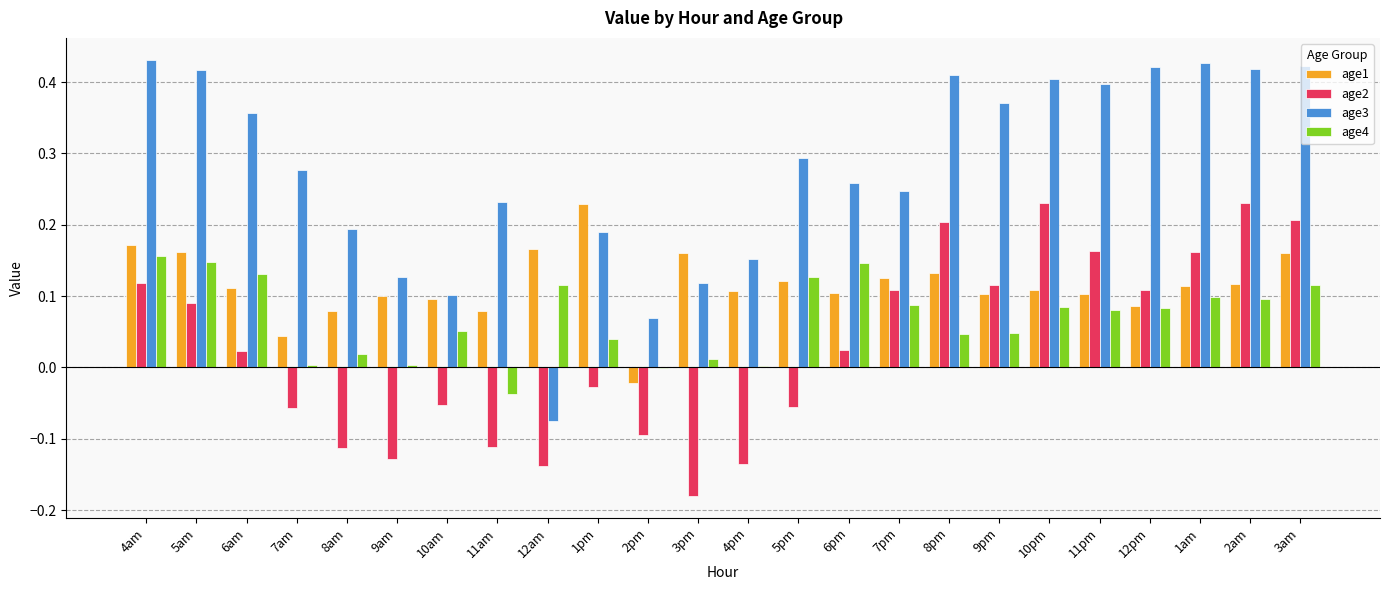

What is the total value across all series at 3am?

0.9